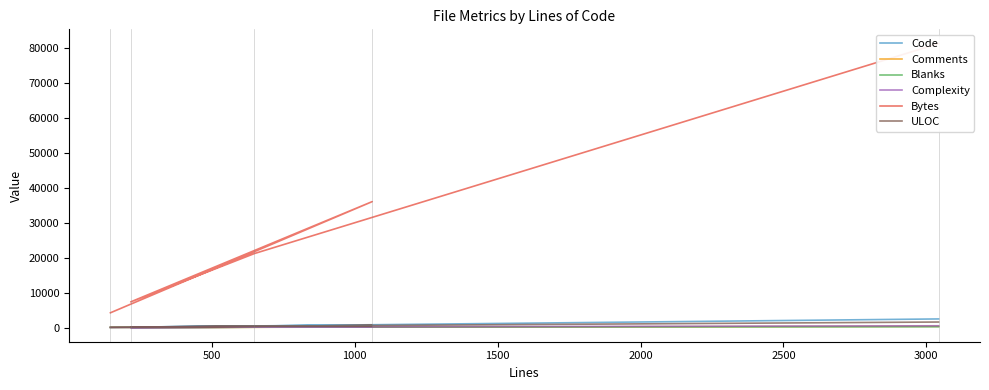

What is the value of the Complexity point at the 3rd from the left?

14